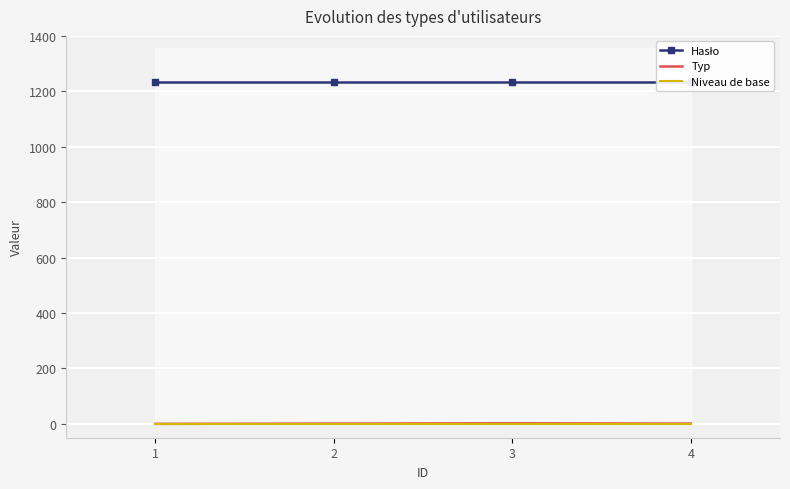

What is the difference between the second highest and minimum values in the Typ series?

1.0